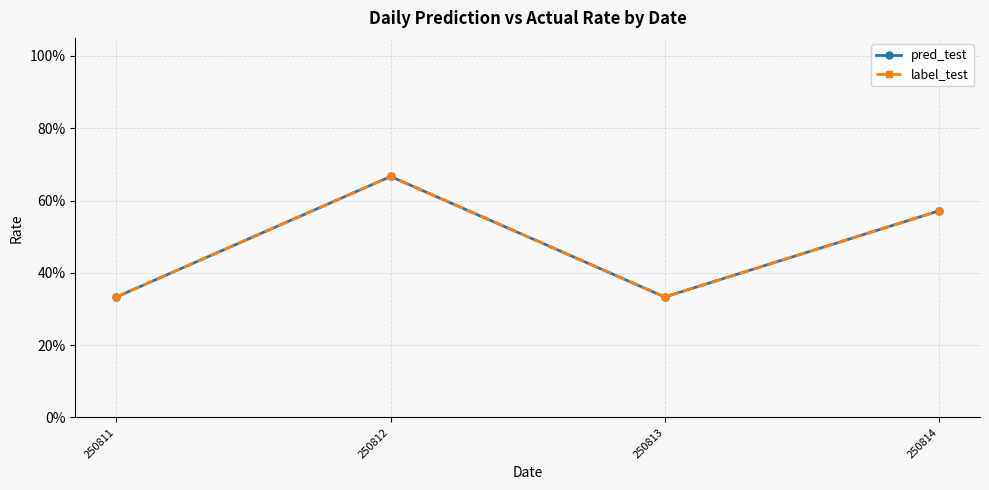

What value does the label_test series have at 250814?

0.6